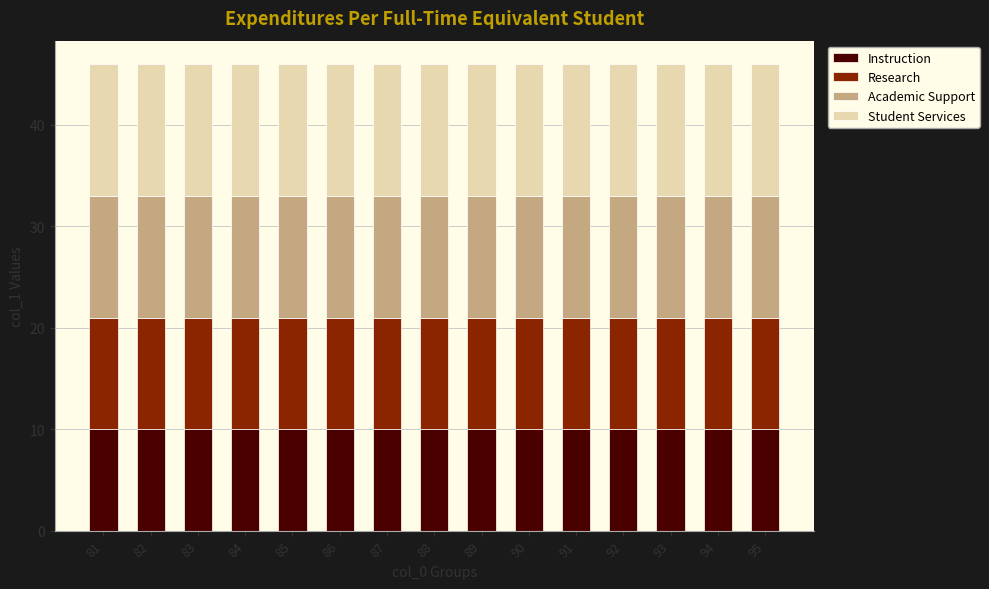

The Instruction series shows 15 at 81. True or false?

False